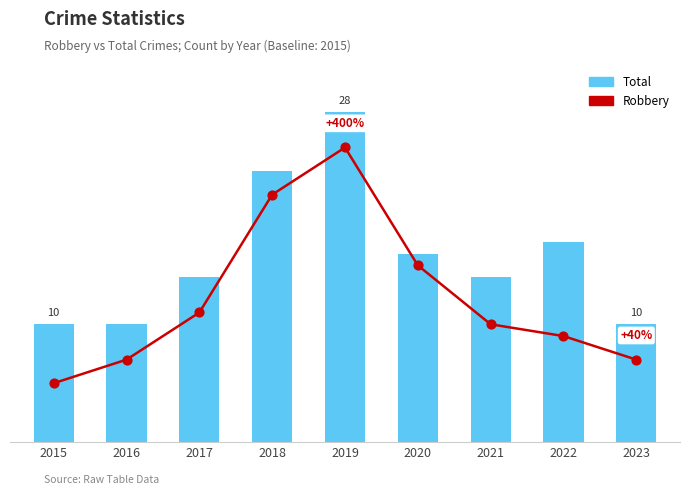

At which category is the sum across all series the highest?

2019